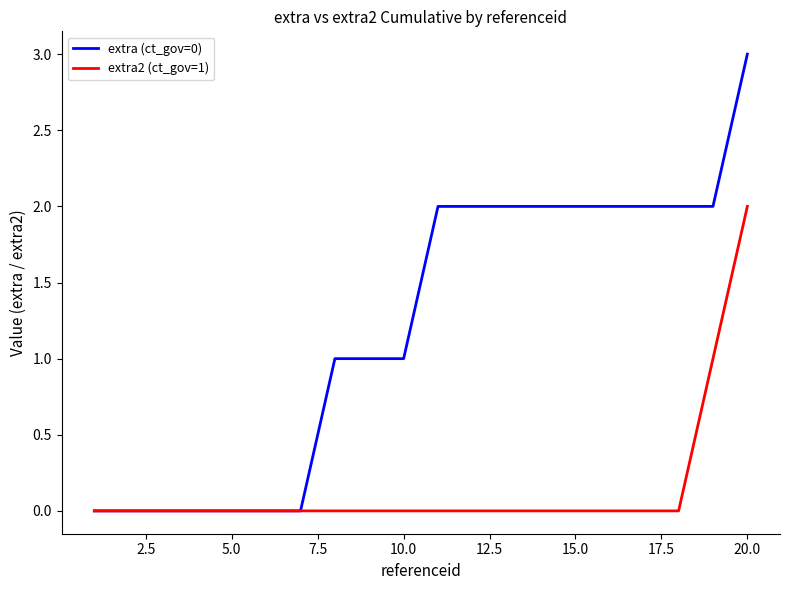

List the series in order of their overall mean, lowest first.

extra2 (ct_gov=1), extra (ct_gov=0)